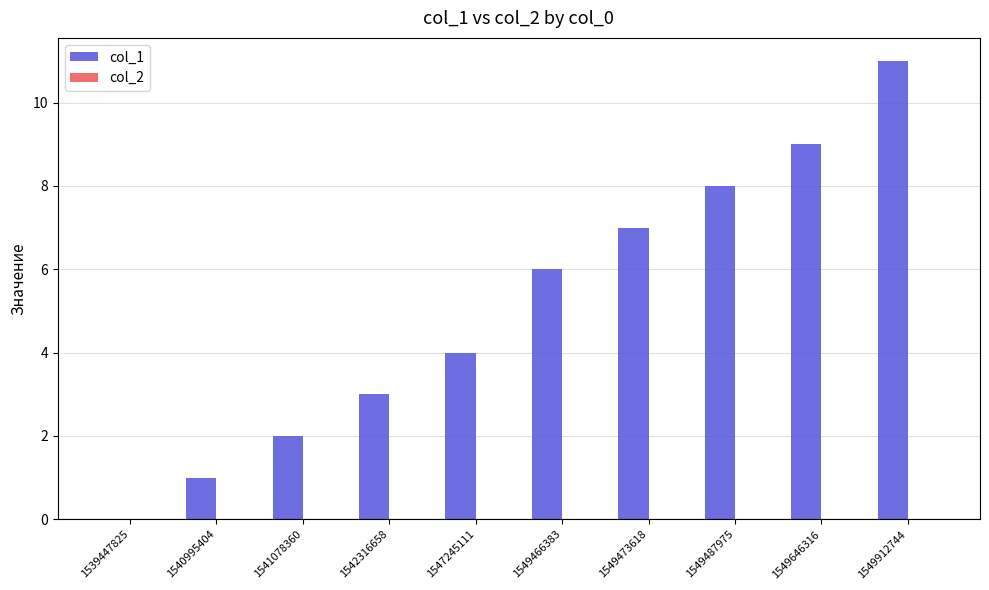

Between 1549473618 and 1542316658, which is larger?

1549473618